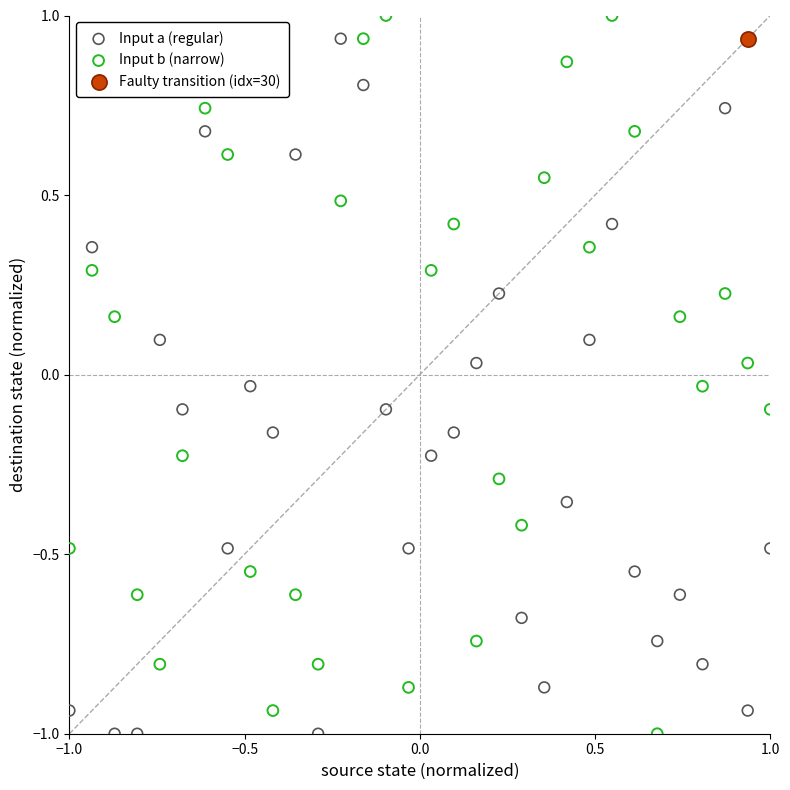

What are all the series names shown in the legend?

Input a (regular), Input b (narrow), Faulty transition (idx=30)